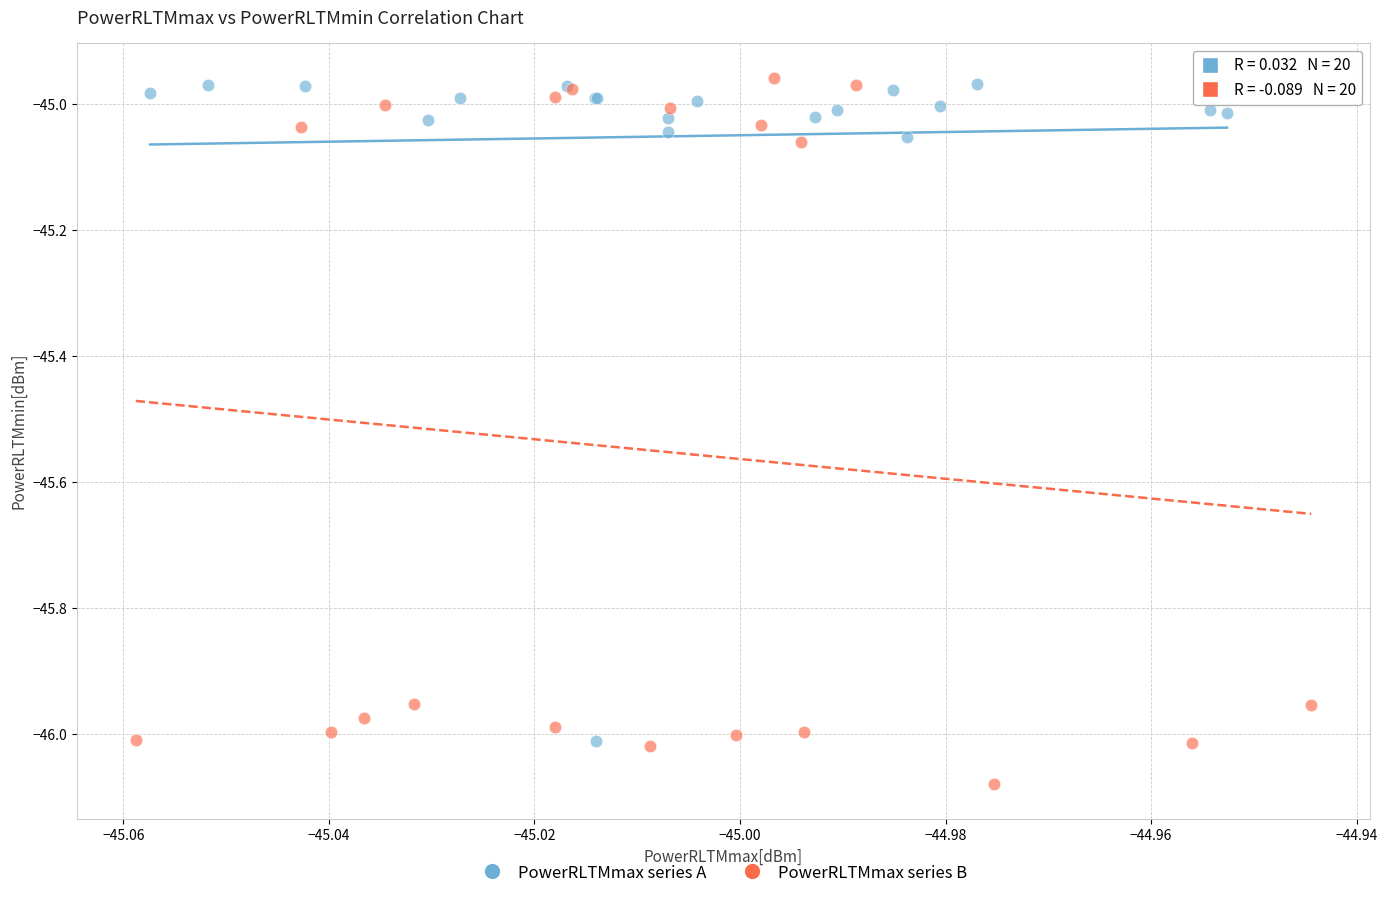

Which series has the widest spread of Y values?

PowerRLTMmax series B